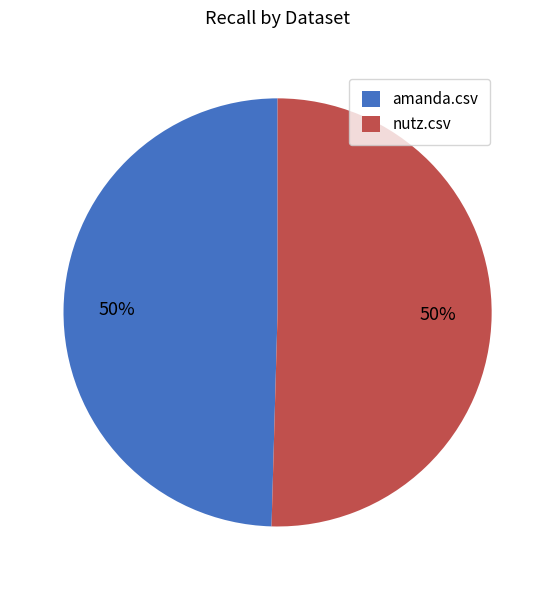

What percentage is the amanda.csv slice, to the nearest percent?

50%